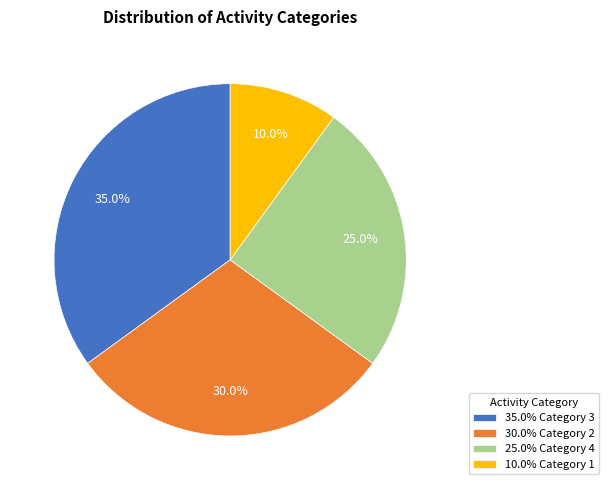

Which category has the smallest portion of the pie?

10.0% Category 1